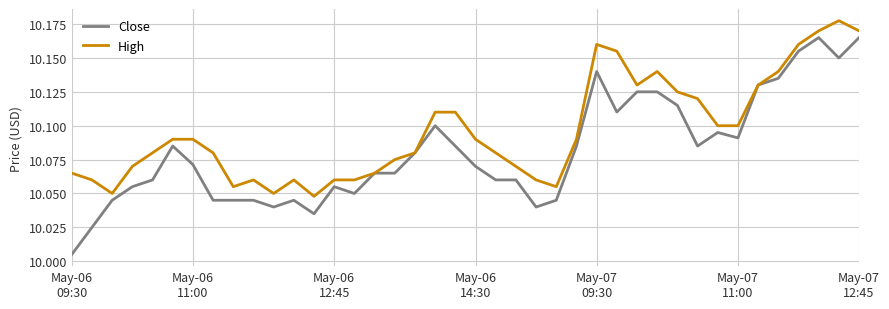

List the series in order of their peak value, lowest first.

Close, High